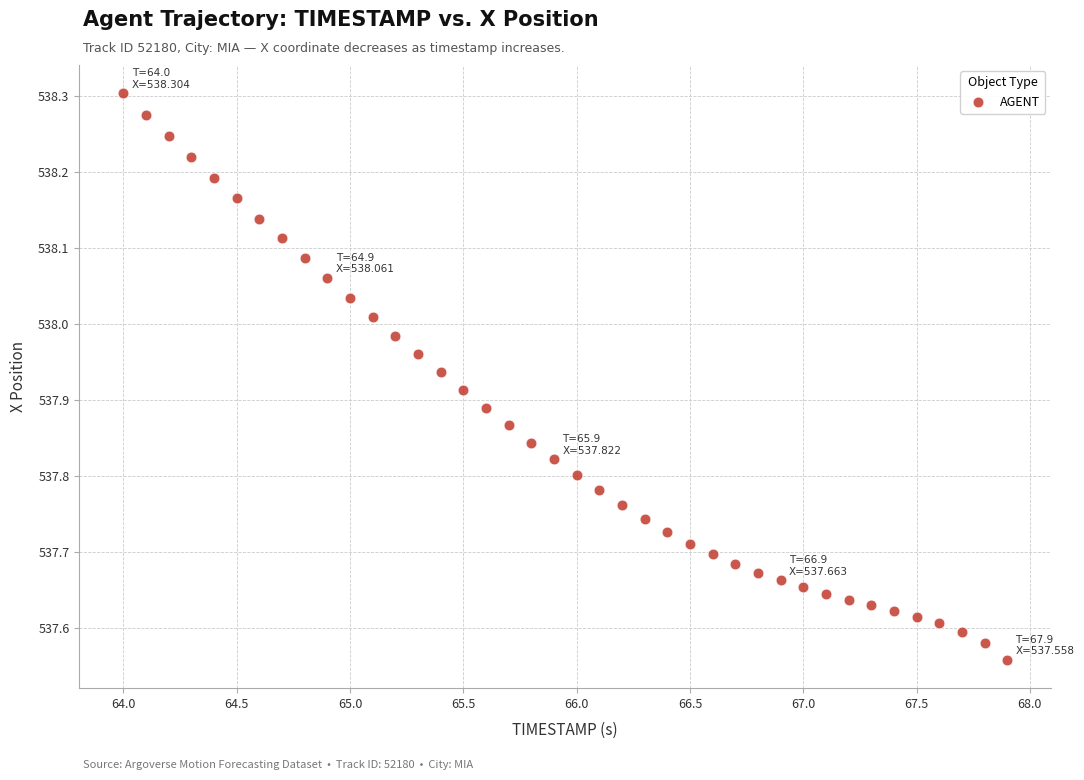

What is the range of Y values (max minus min)?

0.7